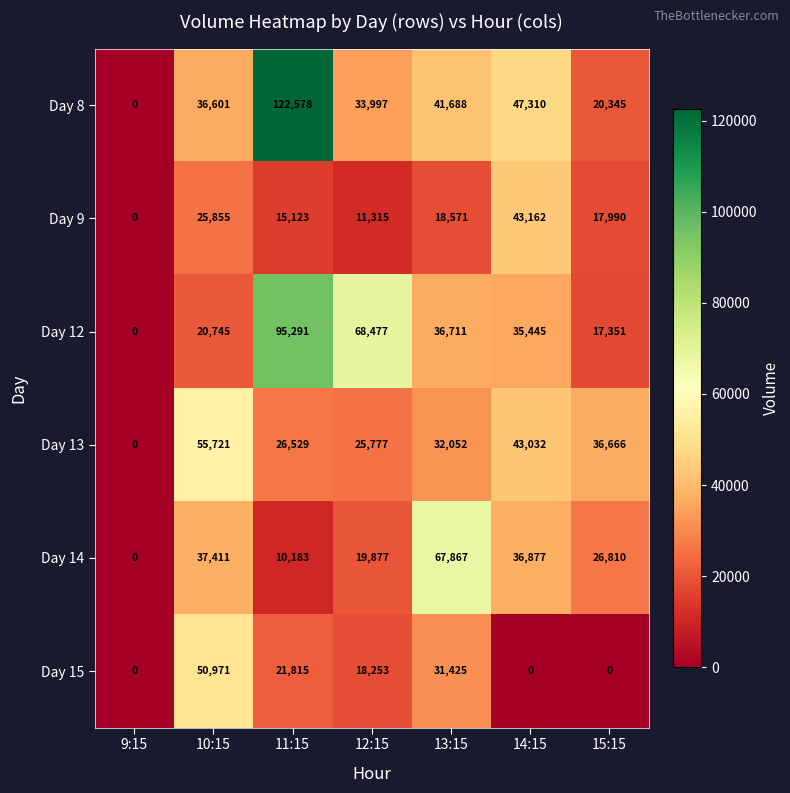

Which series has the largest range (max minus min)?

Day 8